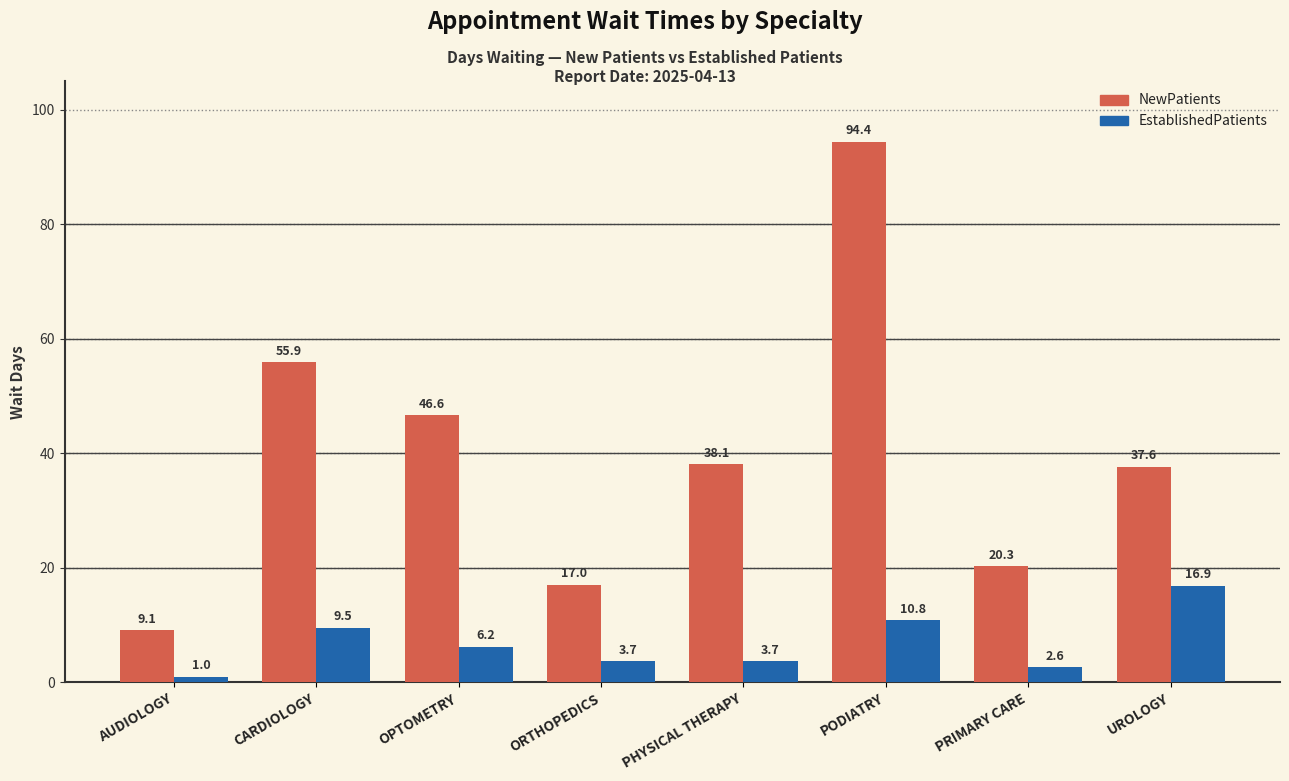

Which label corresponds to the smallest value in the chart?

AUDIOLOGY